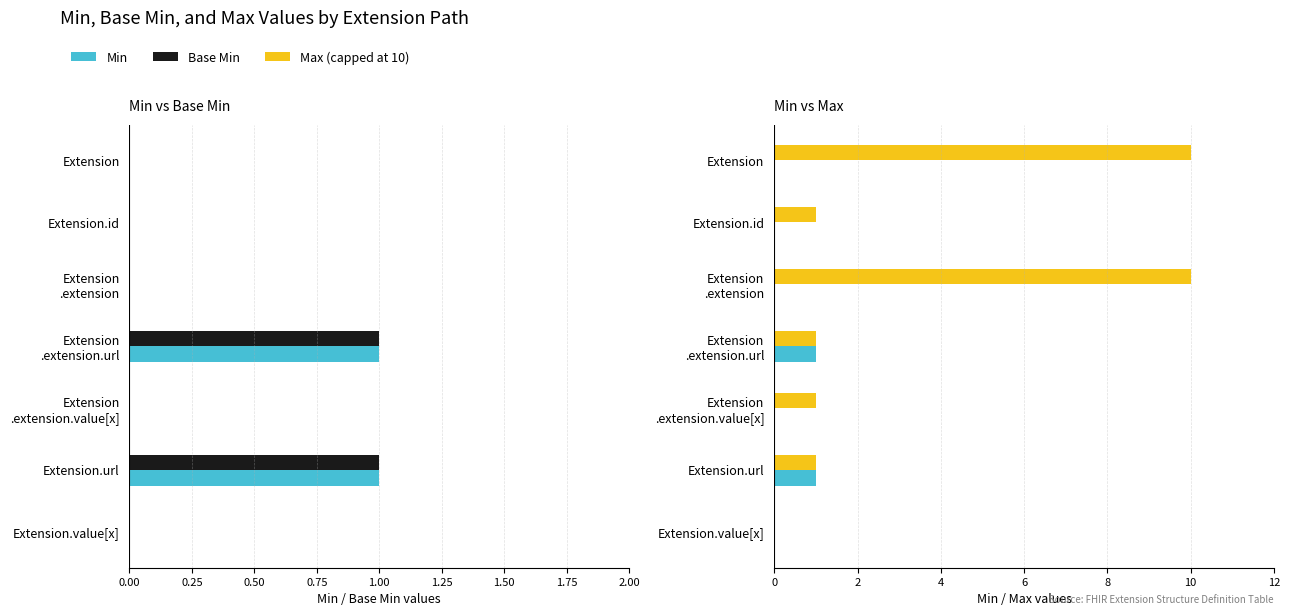

What is the difference between the highest and lowest values at Extension .extension?

10